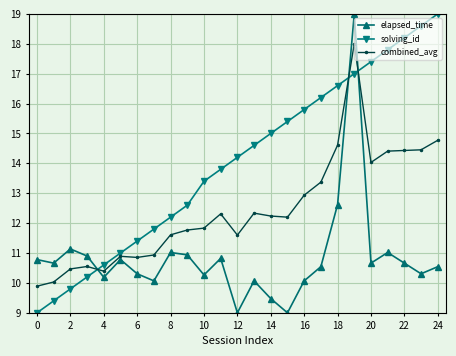

List the series in order of their overall mean, highest first.

solving_id, combined_avg, elapsed_time